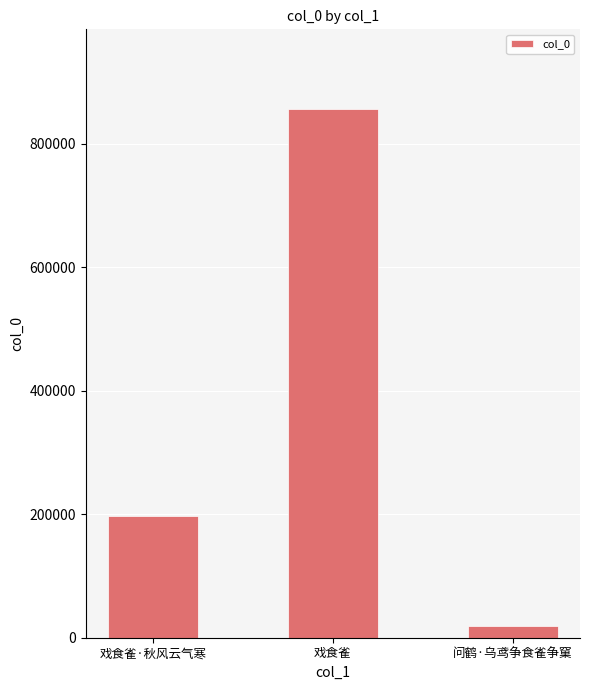

List the labels in order of value, largest first.

戏食雀, 戏食雀·秋风云气寒, 问鹤·乌鸢争食雀争窠